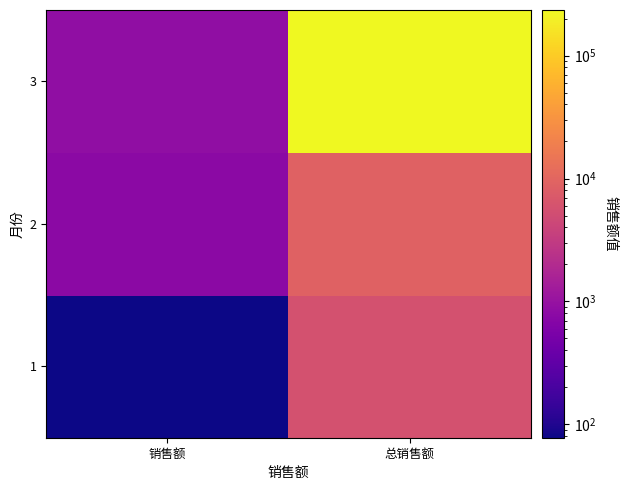

Which label corresponds to the largest value in the chart?

总销售额